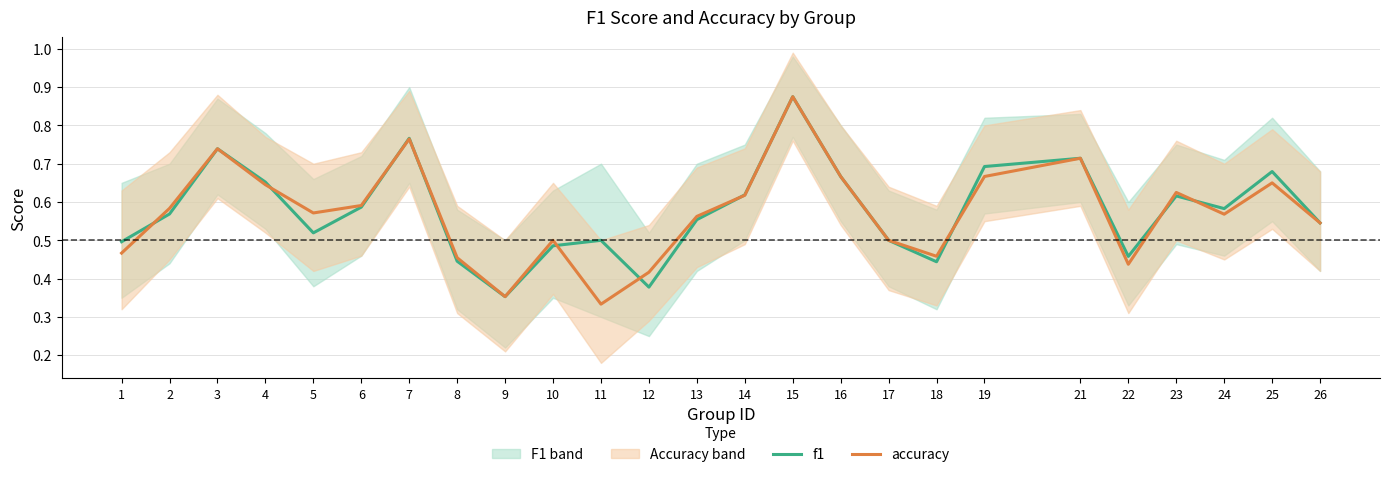

What is the minimum value shown in the chart?

0.3